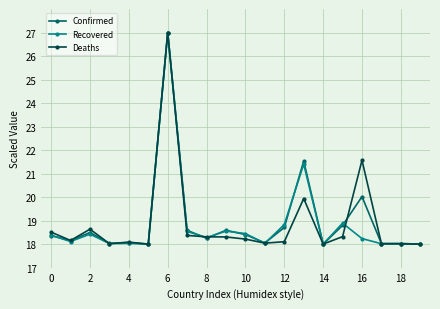

What is the minimum value for Confirmed?

18.0